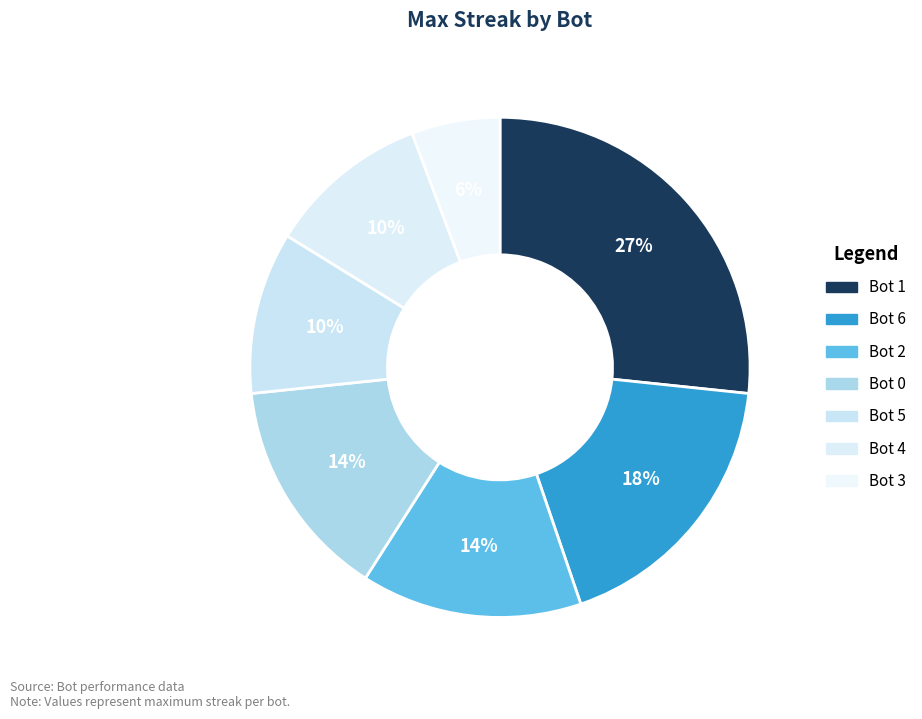

What percentage do Bot 3 and Bot 0 together represent?

20.0%